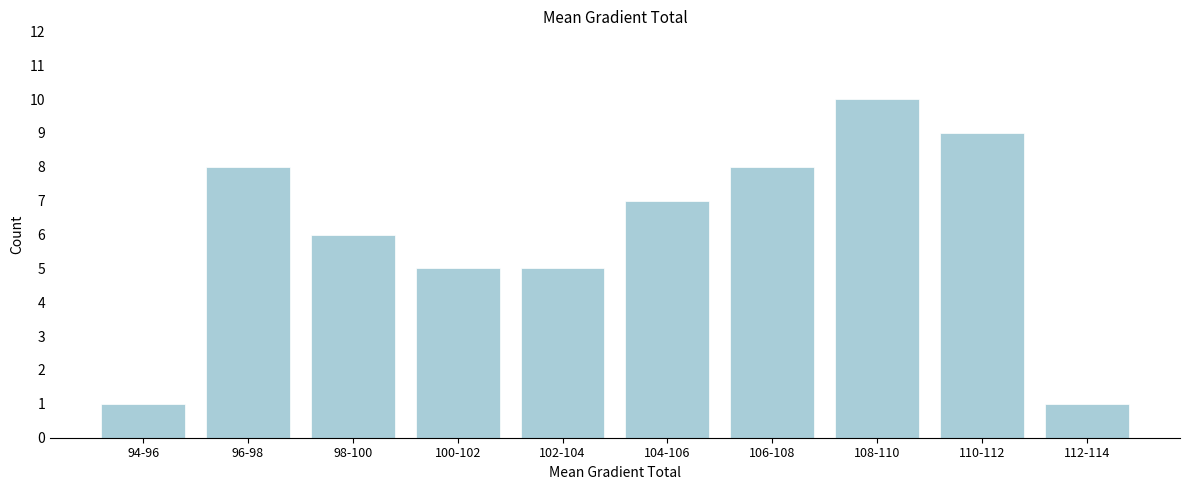

Reading left to right, list all the values displayed in this chart.

1	8	6	5	5	7	8	10	9	1